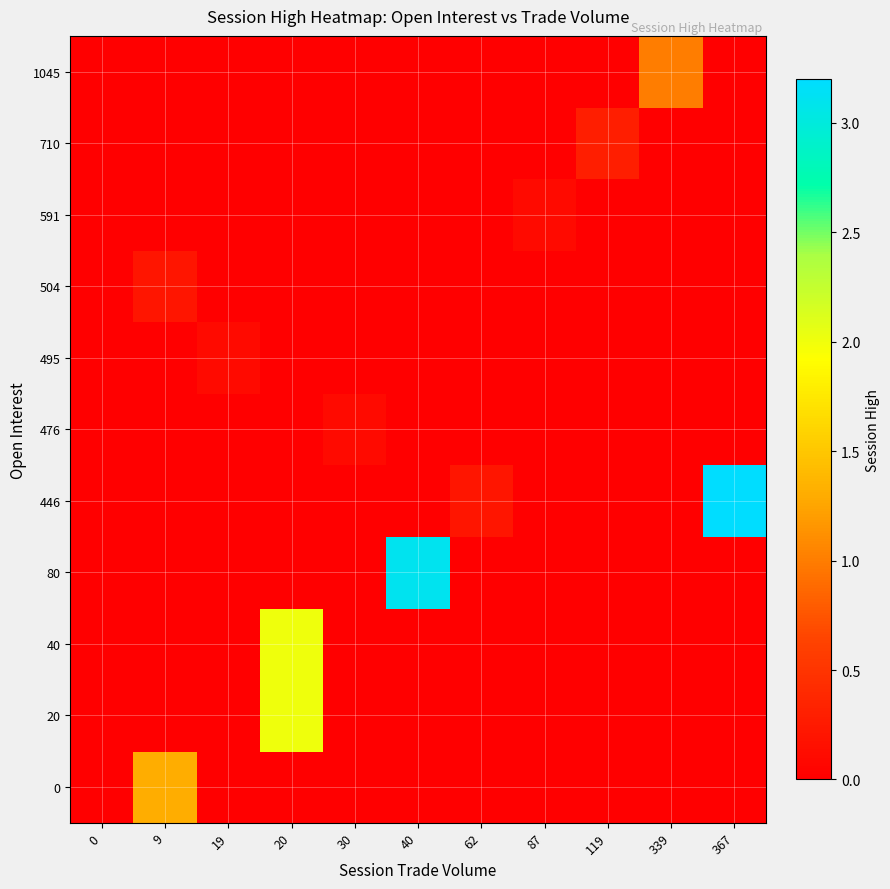

Reading left to right, what are all the values shown in this chart?

0: 0=0.0	9=1.3	19=0.0	20=0.0	30=0.0	40=0.0	62=0.0	87=0.0	119=0.0	339=0.0	367=0.0
20: 0=0.0	9=0.0	19=0.0	20=2.0	30=0.0	40=0.0	62=0.0	87=0.0	119=0.0	339=0.0	367=0.0
40: 0=0.0	9=0.0	19=0.0	20=2.0	30=0.0	40=0.0	62=0.0	87=0.0	119=0.0	339=0.0	367=0.0
80: 0=0.0	9=0.0	19=0.0	20=0.0	30=0.0	40=3.1	62=0.0	87=0.0	119=0.0	339=0.0	367=0.0
446: 0=0.0	9=0.0	19=0.0	20=0.0	30=0.0	40=0.0	62=0.2	87=0.0	119=0.0	339=0.0	367=3.2
476: 0=0.0	9=0.0	19=0.0	20=0.0	30=0.1	40=0.0	62=0.0	87=0.0	119=0.0	339=0.0	367=0.0
495: 0=0.0	9=0.0	19=0.1	20=0.0	30=0.0	40=0.0	62=0.0	87=0.0	119=0.0	339=0.0	367=0.0
504: 0=0.0	9=0.2	19=0.0	20=0.0	30=0.0	40=0.0	62=0.0	87=0.0	119=0.0	339=0.0	367=0.0
591: 0=0.0	9=0.0	19=0.0	20=0.0	30=0.0	40=0.0	62=0.0	87=0.1	119=0.0	339=0.0	367=0.0
710: 0=0.0	9=0.0	19=0.0	20=0.0	30=0.0	40=0.0	62=0.0	87=0.0	119=0.3	339=0.0	367=0.0
1045: 0=0.0	9=0.0	19=0.0	20=0.0	30=0.0	40=0.0	62=0.0	87=0.0	119=0.0	339=1.0	367=0.0